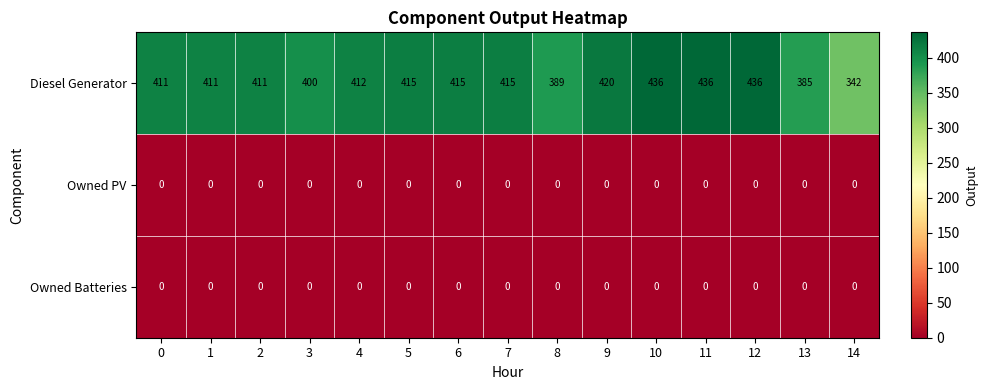

Which series has the largest range (max minus min)?

Diesel Generator